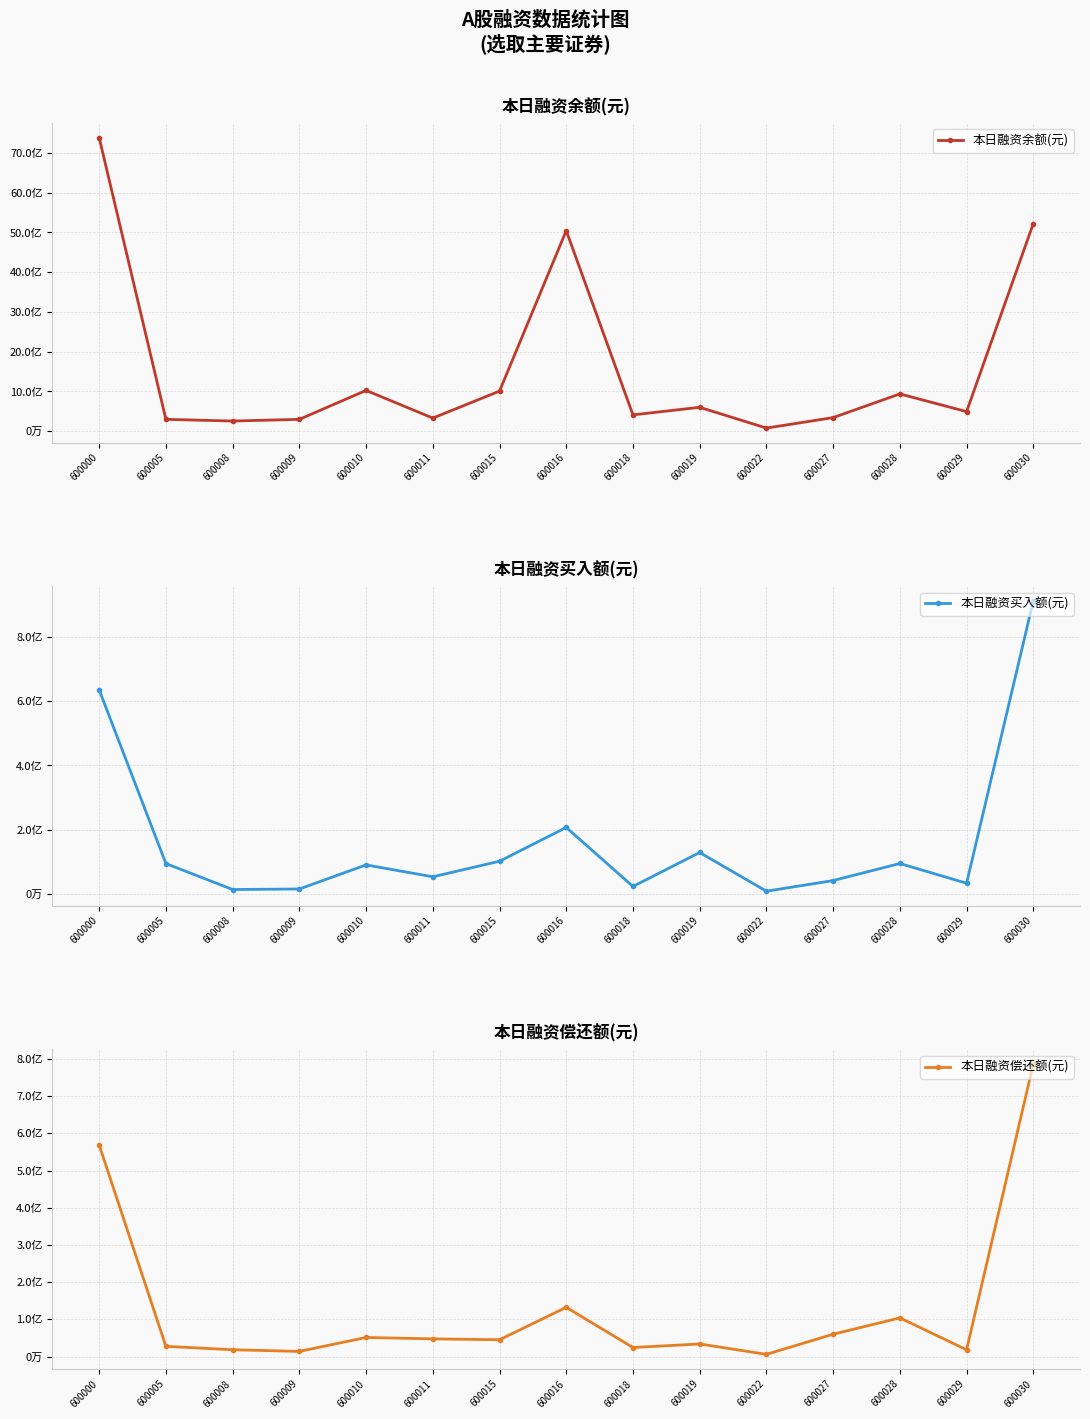

Reading right to left, extract all data points from this chart.

本日融资余额(元): 5222275161	493726275	938565827	343146521	79635203	602214980	411549506	5044621682	1008874128	330595977	1027161416	299005619	256861412	299010233	7383070142
本日融资买入额(元): 911938701	33758237	95142879	42103215	8931534	129359109	23723732	207259758	102102859	53787456	90703306	15872380	14201099	94929658	634983967
本日融资偿还额(元): 786357660	18291300	104026154	60133330	6019121	33959338	24394781	132391151	45246818	47602470	51437739	13922828	18394230	27524727	568493526